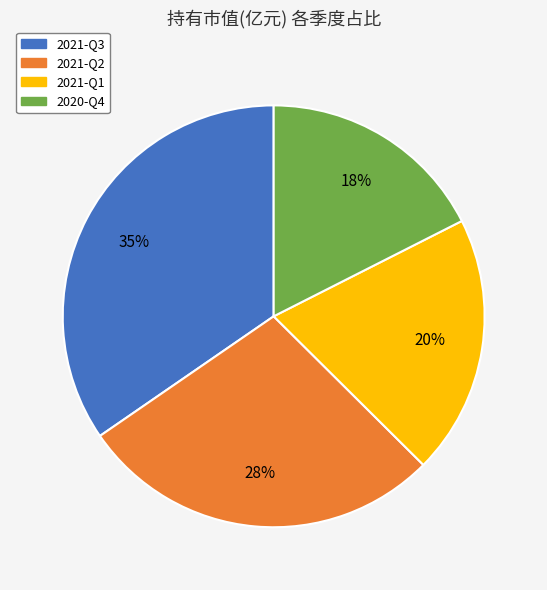

Is the sum of 2021-Q3 and 2020-Q4 greater than half?

Yes